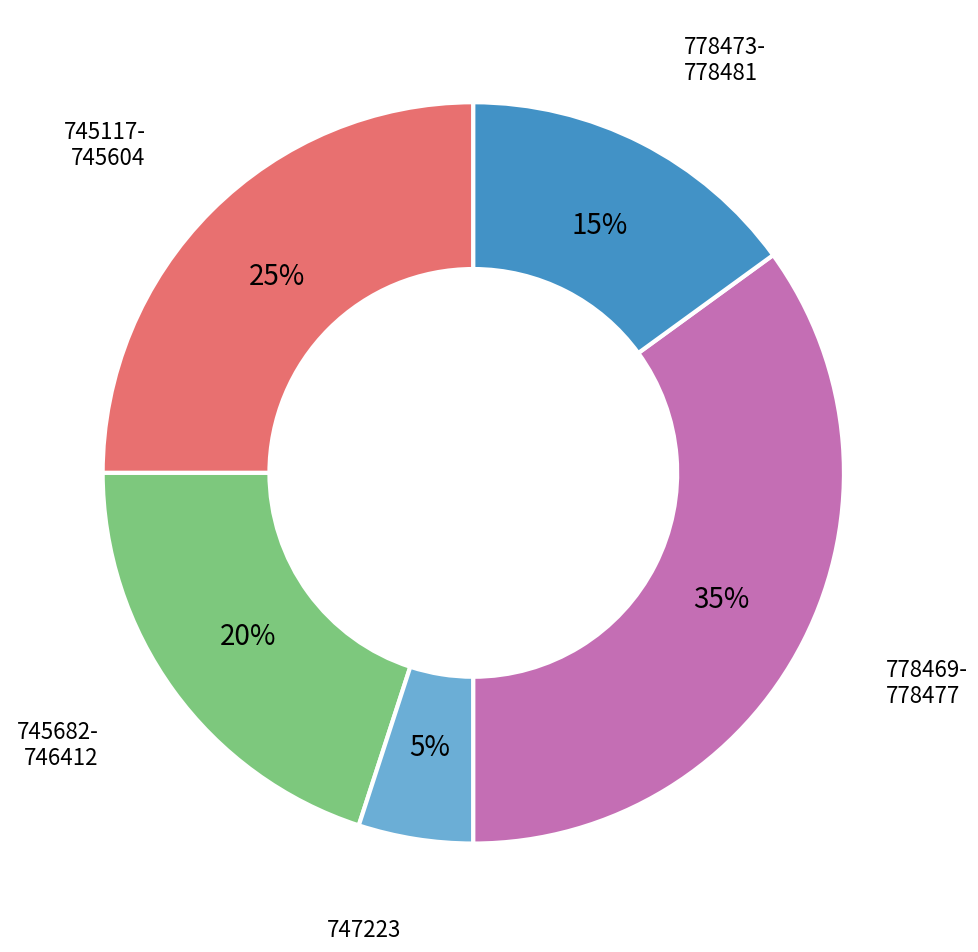

Does any single category account for the majority?

No